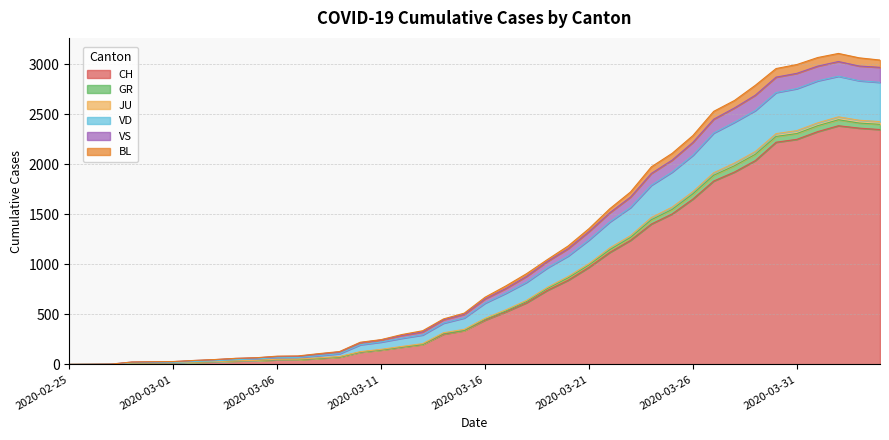

What is the maximum value for CH?

2387